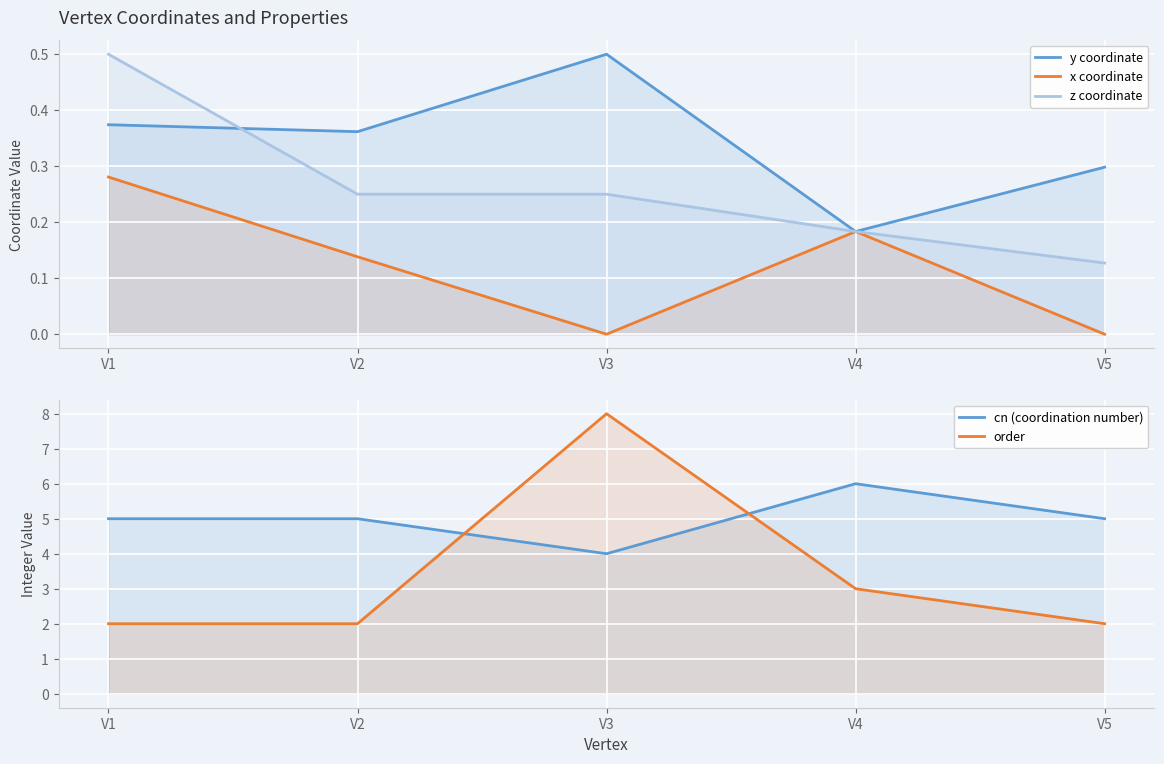

Reading right to left, what are all the values shown in this chart?

y coordinate: V5=0.3	V4=0.2	V3=0.5	V2=0.4	V1=0.4
x coordinate: V5=0.0	V4=0.2	V3=0.0	V2=0.1	V1=0.3
z coordinate: V5=0.1	V4=0.2	V3=0.2	V2=0.2	V1=0.5
cn (coordination number): V5=5.0	V4=6.0	V3=4.0	V2=5.0	V1=5.0
order: V5=2.0	V4=3.0	V3=8.0	V2=2.0	V1=2.0